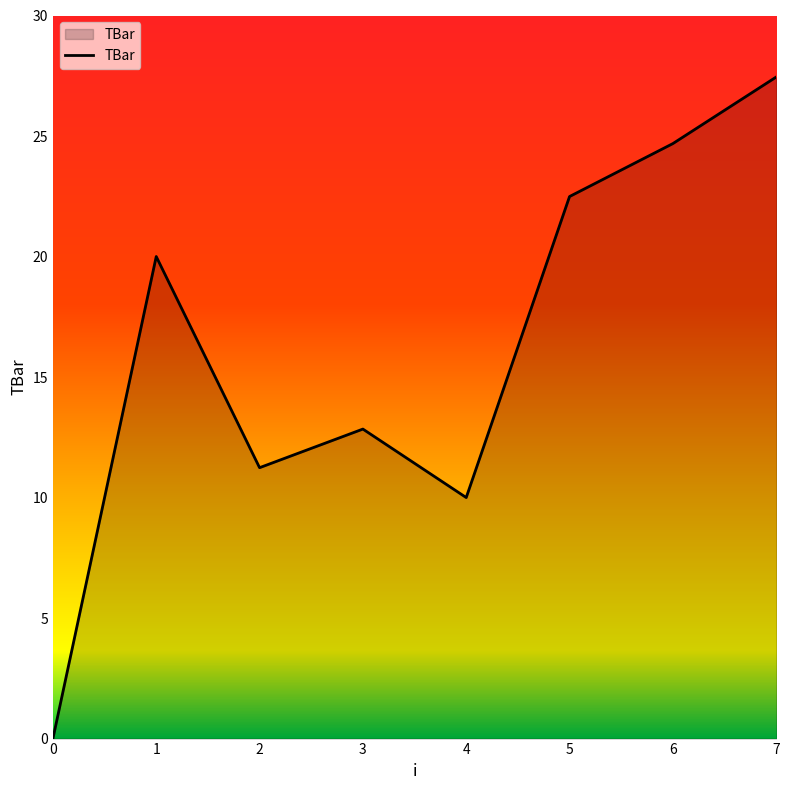

List the labels in order of value, largest first.

7, 6, 5, 1, 3, 2, 4, 0